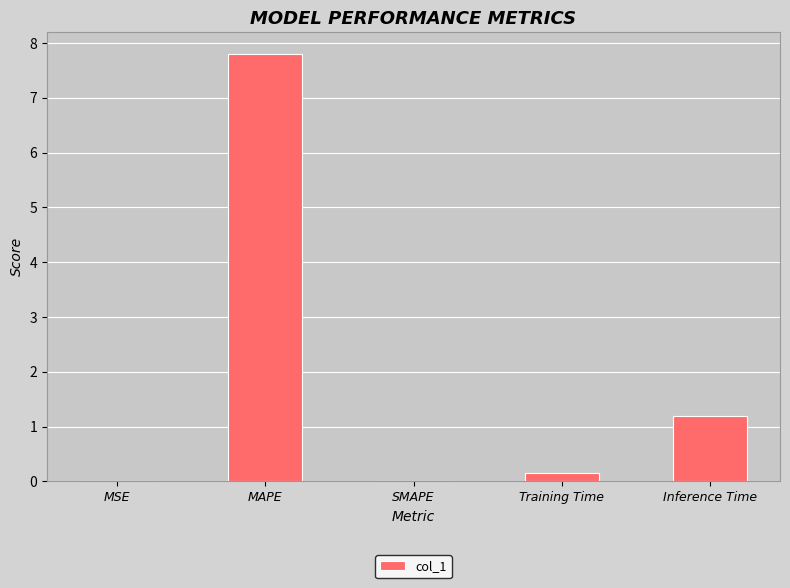

At which label is the value closest to 3?

Inference Time